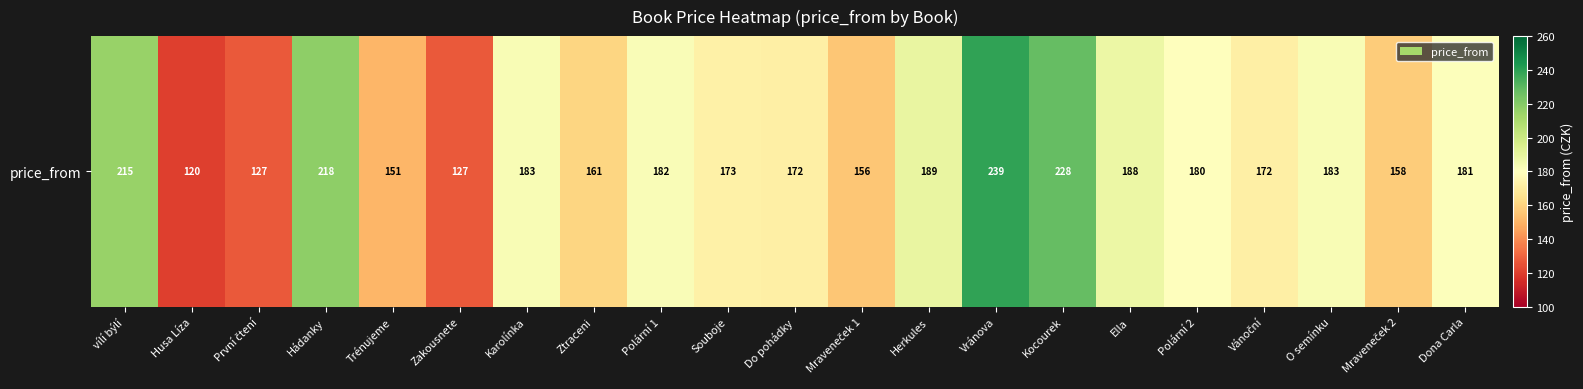

True or false: the data shows 172 at Do pohádky.

True